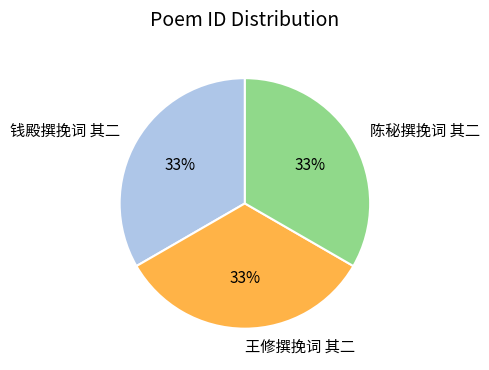

The 陈秘撰挽词 其二 slice represents 33% of the pie. True or false?

True